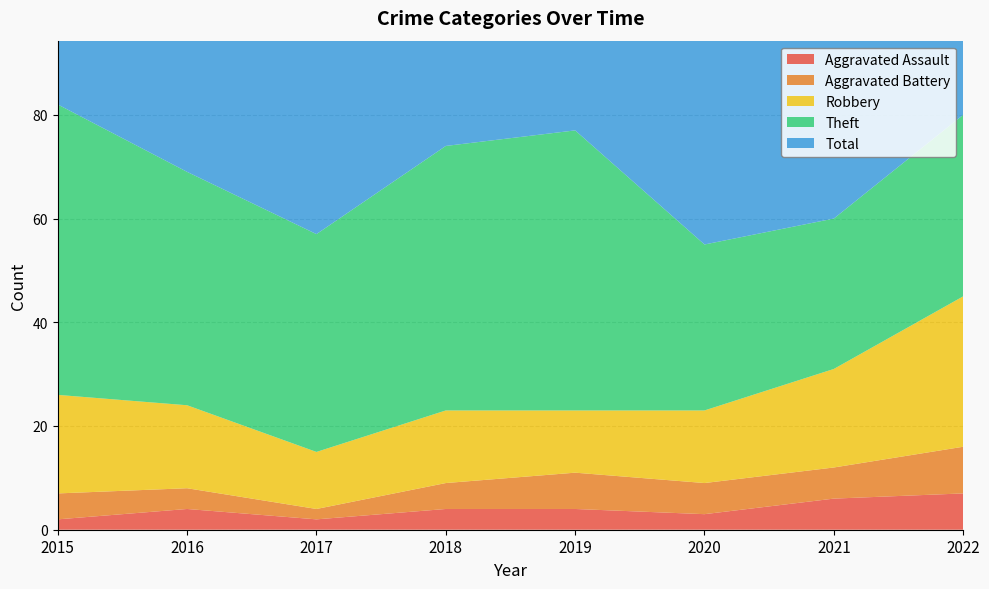

Reading right to left, transcribe all the data shown in this chart.

Aggravated Assault: 7	6	3	4	4	2	4	2
Aggravated Battery: 9	6	6	7	5	2	4	5
Robbery: 29	19	14	12	14	11	16	19
Theft: 35	29	32	54	51	42	45	56
Total: 82	60	56	77	74	59	70	82